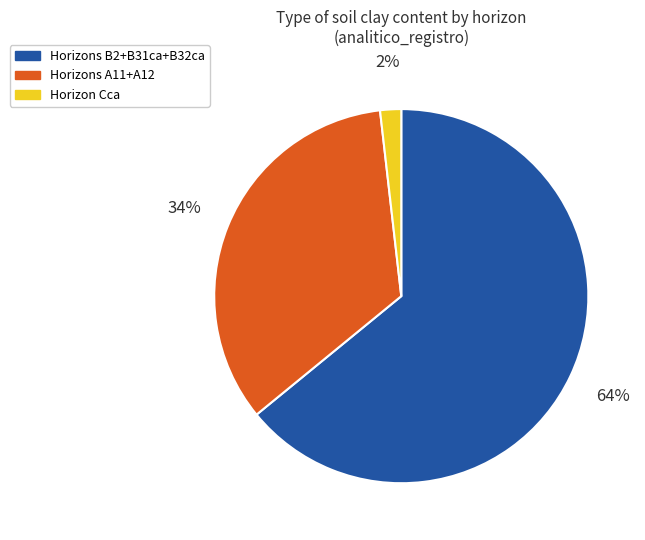

Which has a higher value, Horizons A11+A12 or Horizon Cca?

Horizons A11+A12